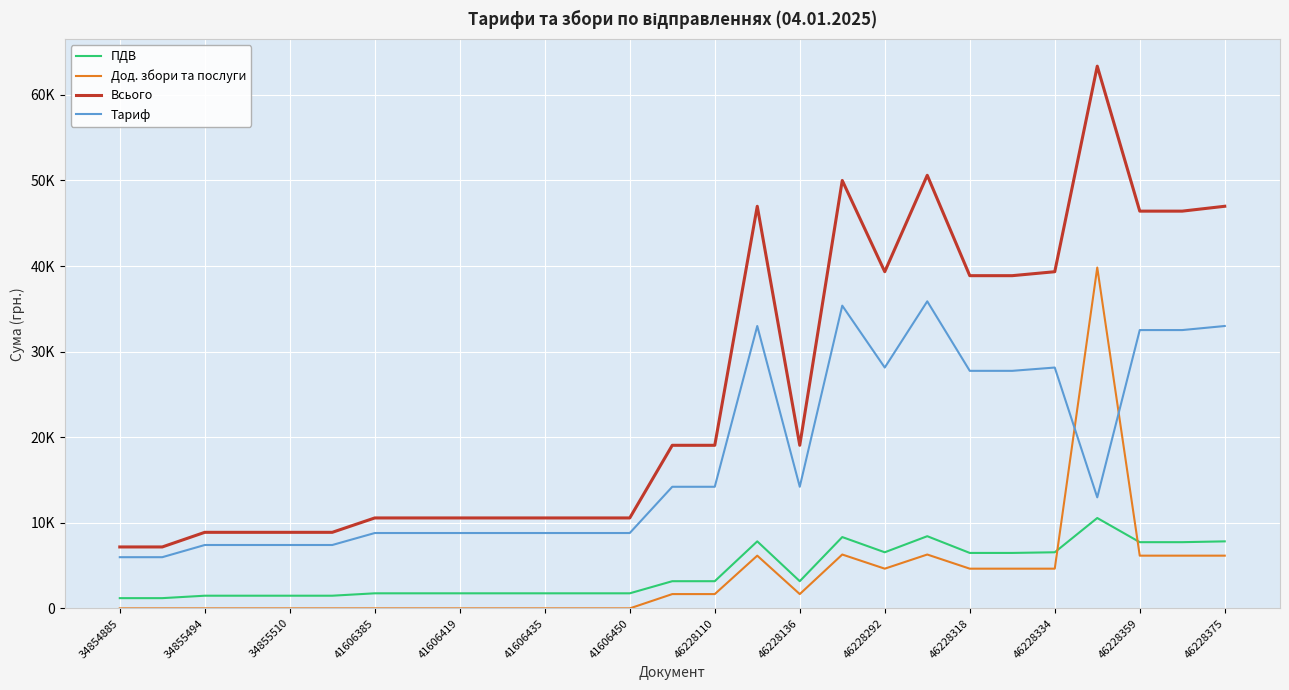

Reading left to right, list all the values displayed in this chart.

ПДВ: 1196.4	1196.4	1481.3	1481.3	1481.3	1481.3	1761.2	1761.2	1761.2	1761.2	1761.2	1761.2	1761.2	3176.1	3176.1	7831.2	3176.1	8333.5	6556.5	8434.7	6479.5	6479.5	6556.5	10559.8	7736.4	7736.4	7831.2
Дод. збори та послуги: 0.0	0.0	0.0	0.0	0.0	0.0	0.0	0.0	0.0	0.0	0.0	0.0	0.0	1670.6	1670.6	6160.8	1670.6	6293.4	4640.5	6293.4	4640.5	4640.5	4640.5	39826.1	6160.8	6160.8	6160.8
Всього: 7178.2	7178.2	8887.6	8887.6	8887.6	8887.6	10567.4	10567.4	10567.4	10567.4	10567.4	10567.4	10567.4	19056.7	19056.7	46987.0	19056.7	50000.9	39339.0	50608.1	38877.0	38877.0	39339.0	63358.8	46418.2	46418.2	46987.0
Тариф: 5981.8	5981.8	7406.3	7406.3	7406.3	7406.3	8806.2	8806.2	8806.2	8806.2	8806.2	8806.2	8806.2	14210.0	14210.0	32995.0	14210.0	35374.0	28142.0	35880.0	27757.0	27757.0	28142.0	12972.9	32521.0	32521.0	32995.0